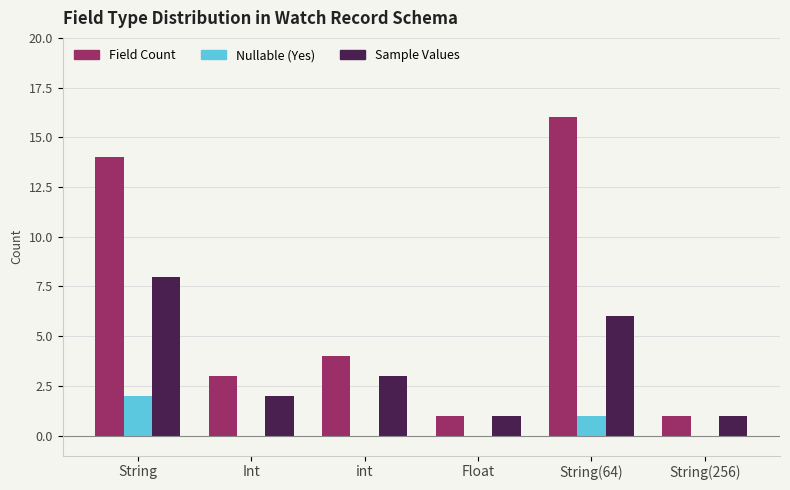

Reading left to right, extract all data points from this chart.

Field Count: String=14	Int=3	int=4	Float=1	String(64)=16	String(256)=1
Nullable (Yes): String=2	Int=0	int=0	Float=0	String(64)=1	String(256)=0
Sample Values: String=8	Int=2	int=3	Float=1	String(64)=6	String(256)=1